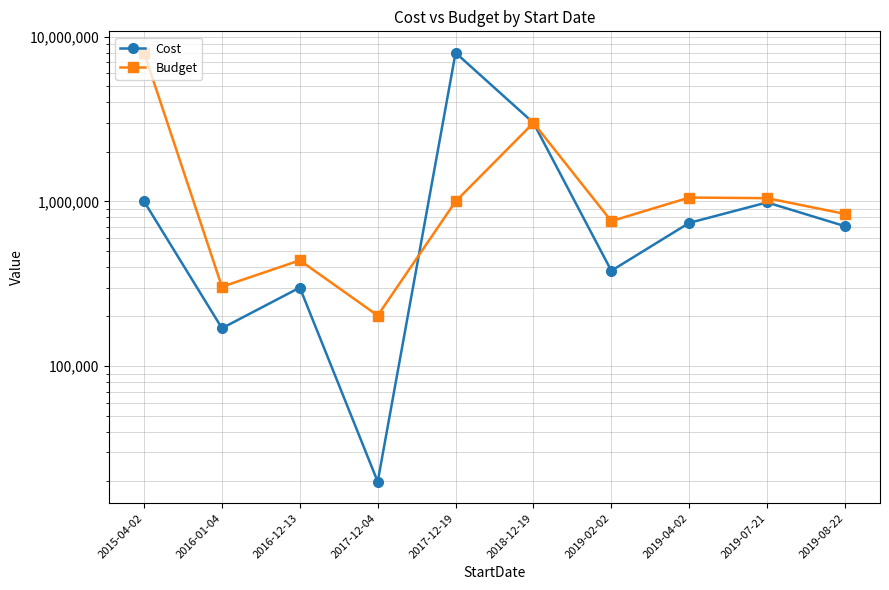

What are all the series names shown in the legend?

Cost, Budget